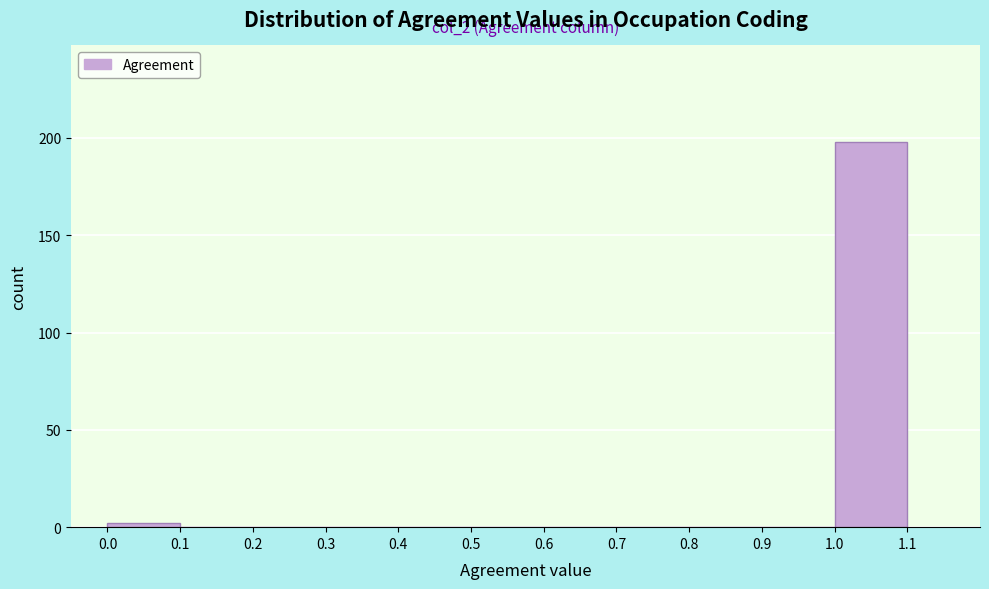

Over which range of the x-axis is the bar tallest?

1.0 to 1.1